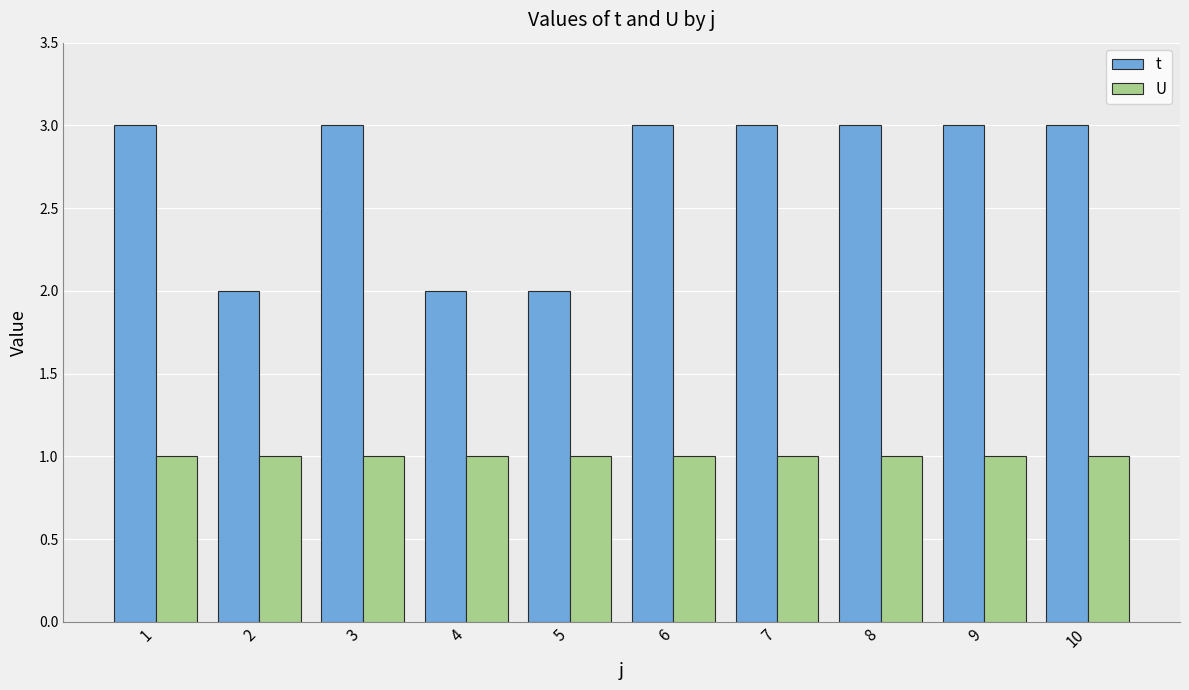

What is the average value of the U series?

1